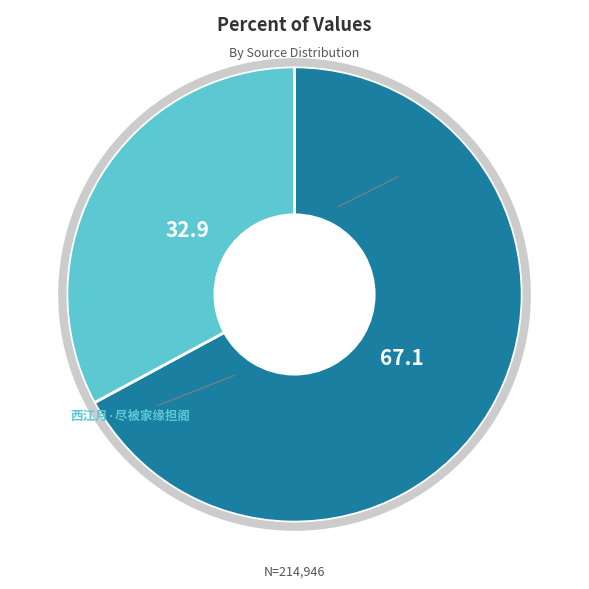

How many slices are in this pie chart?

2